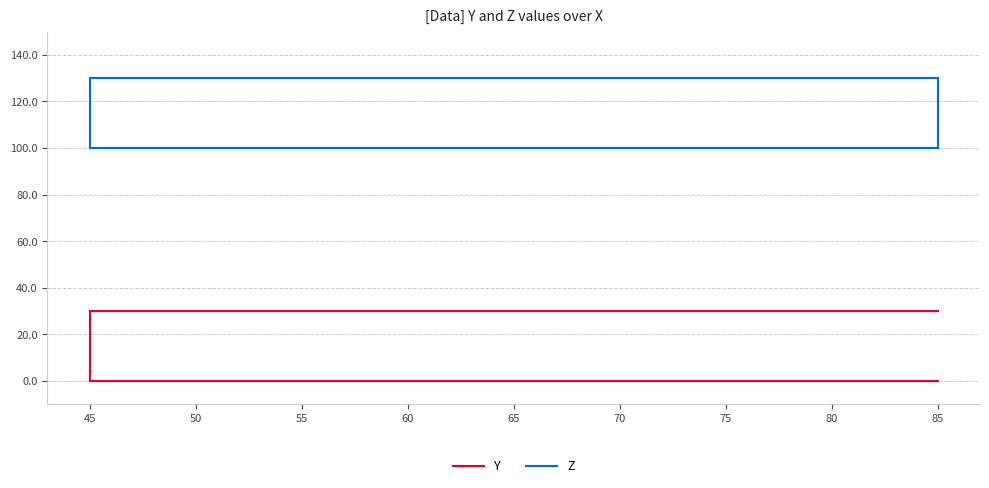

What is the average value of the Z series?

115